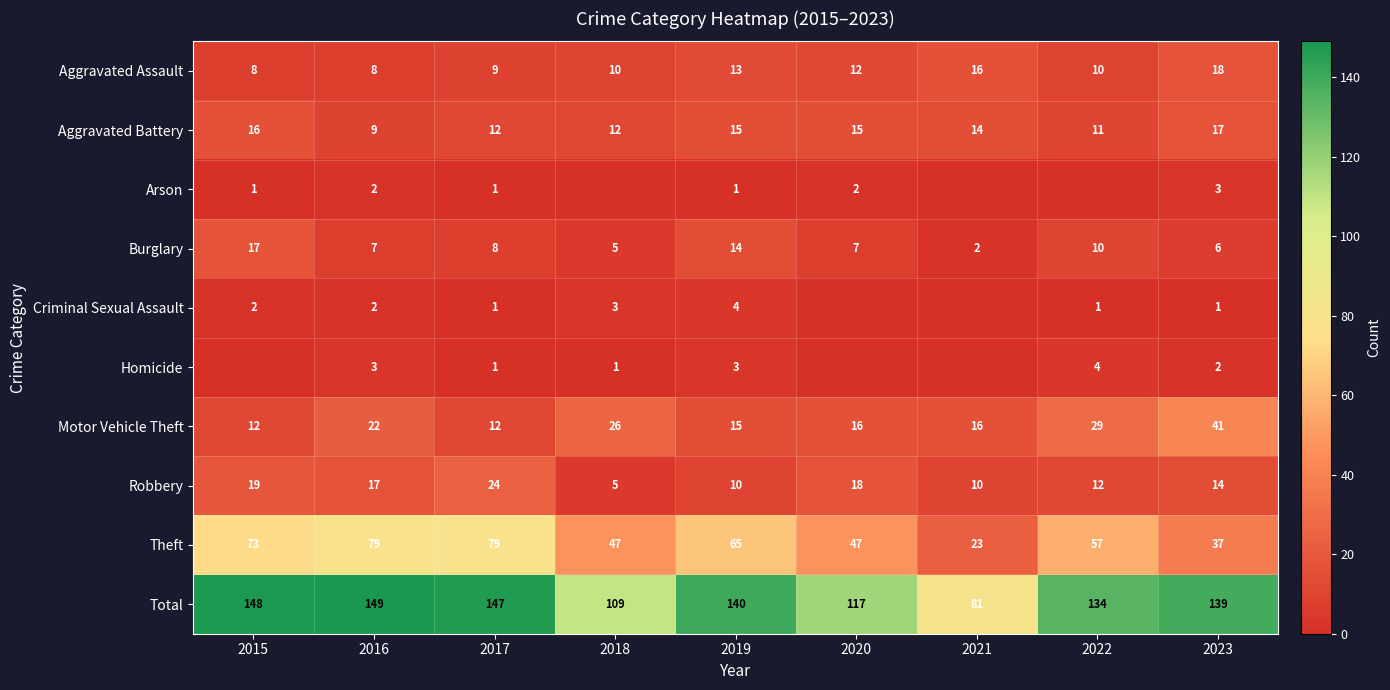

Count the number of data series in this chart.

10